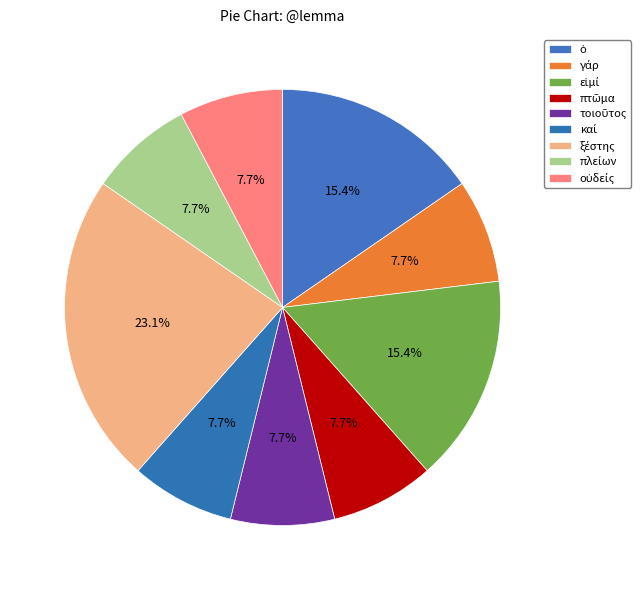

What is the largest slice in the pie chart?

ξέστης